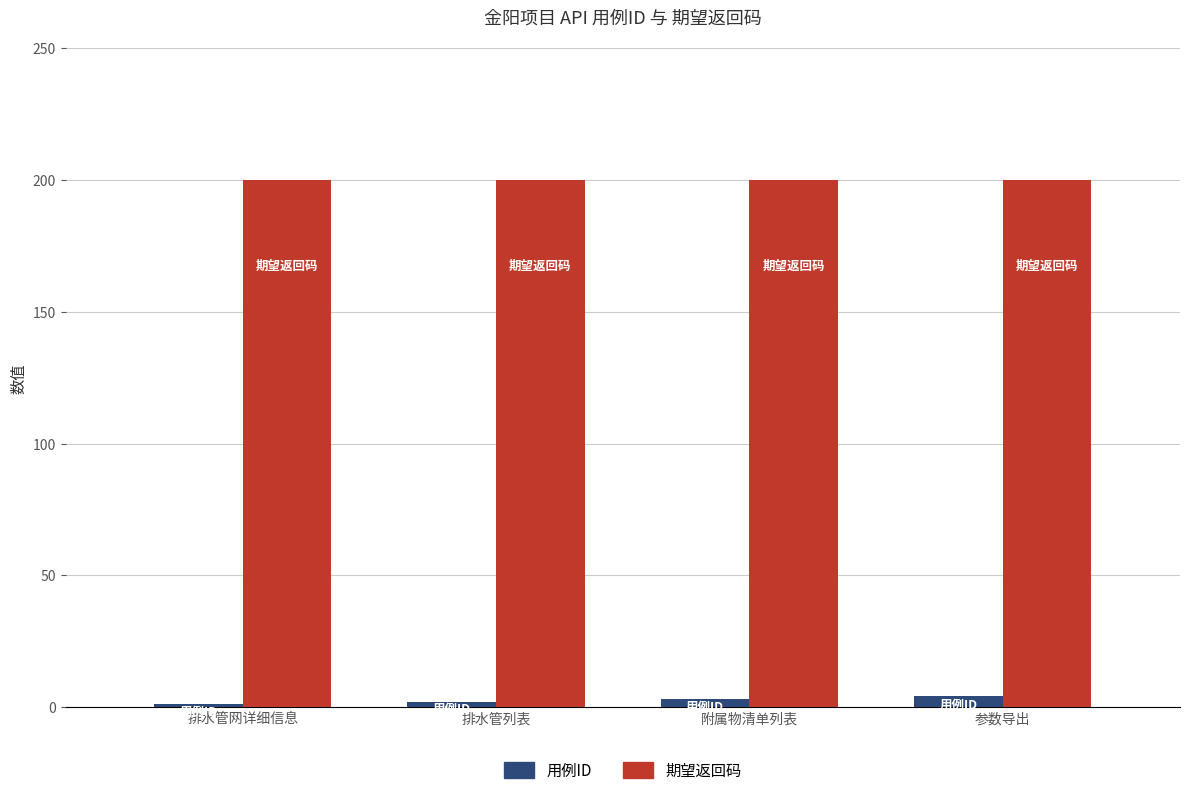

Reading right to left, extract all data points from this chart.

用例ID: 4	3	2	1
期望返回码: 200	200	200	200